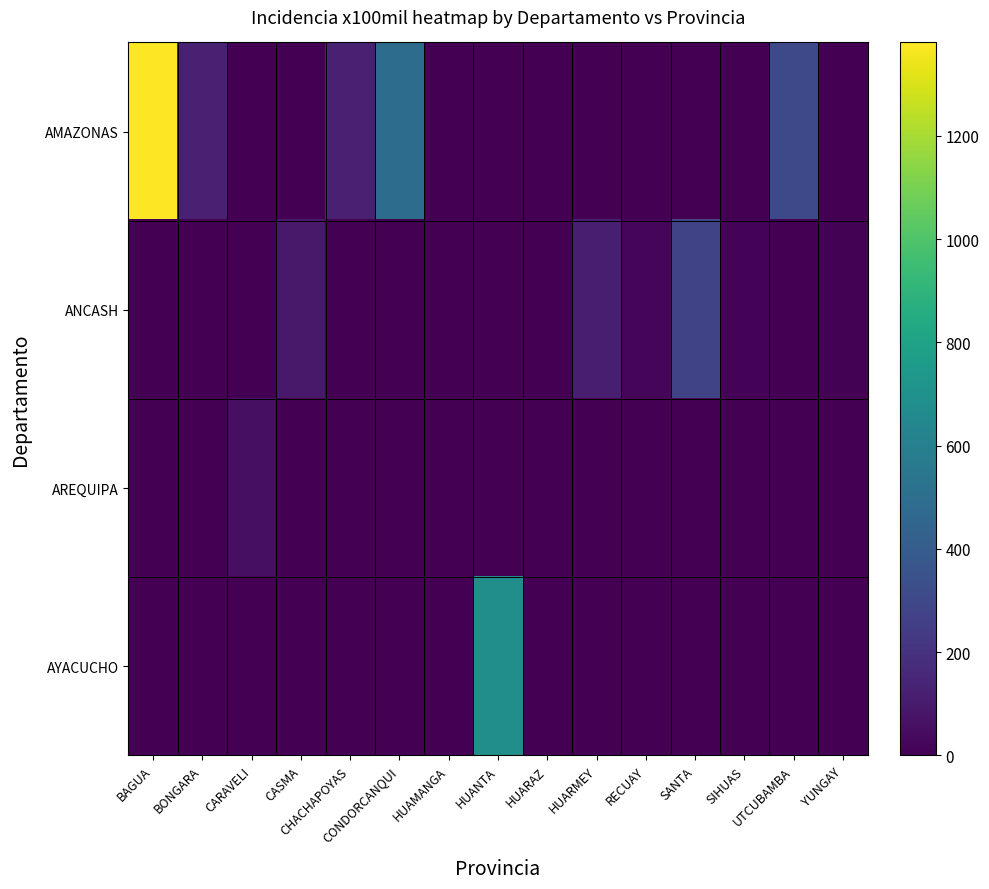

Which series changed the most between BONGARA and HUARAZ?

AMAZONAS